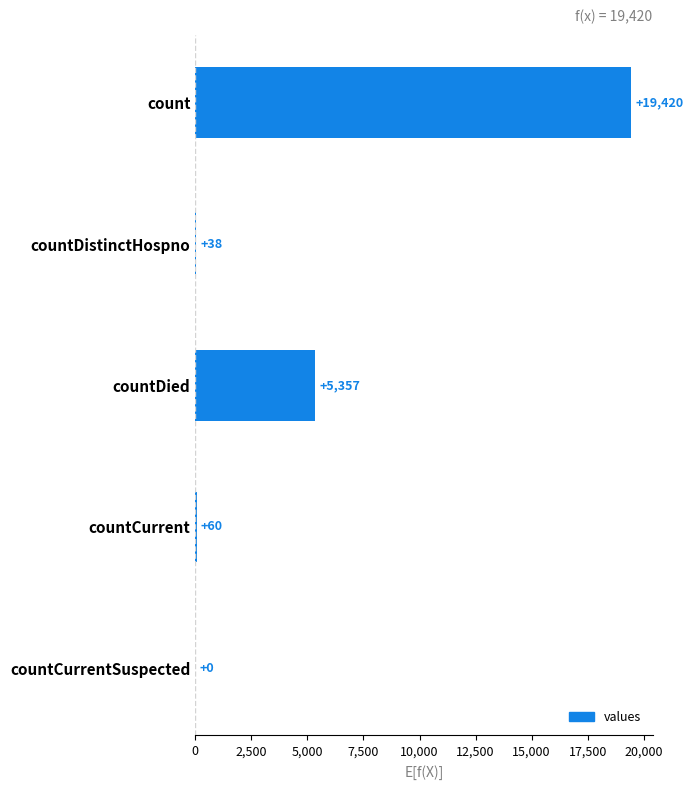

What is the sum of the values at countCurrentSuspected and countCurrent?

60